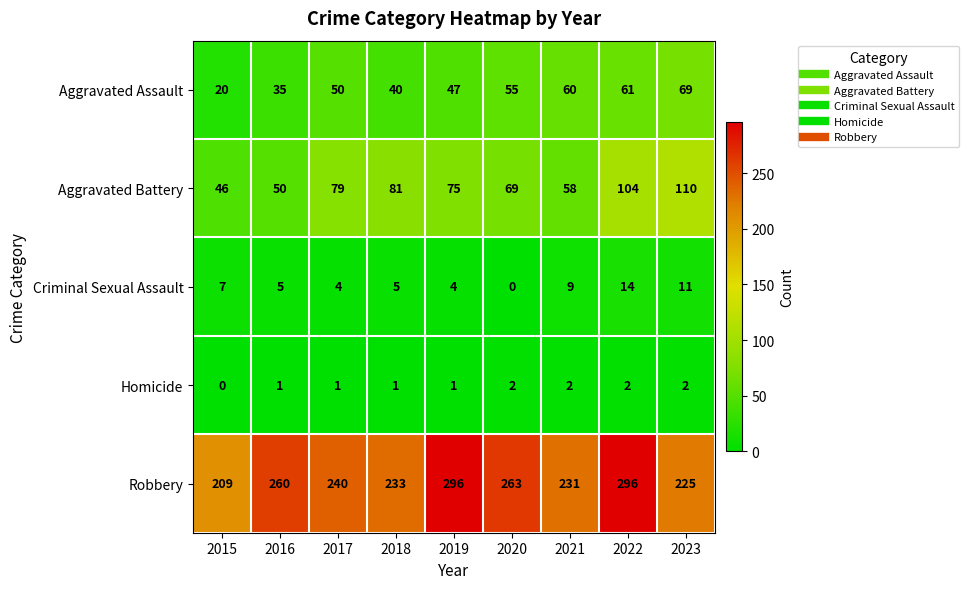

The Aggravated Assault series shows 20 at 2015. True or false?

True